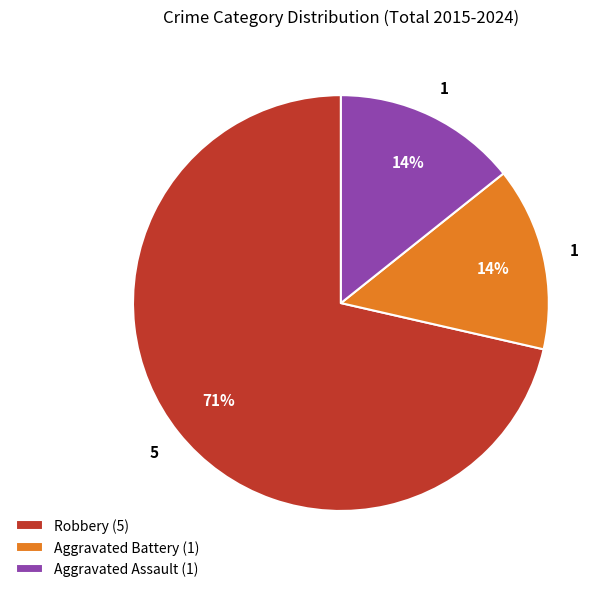

True or false: Aggravated Battery accounts for 22% of the total.

False